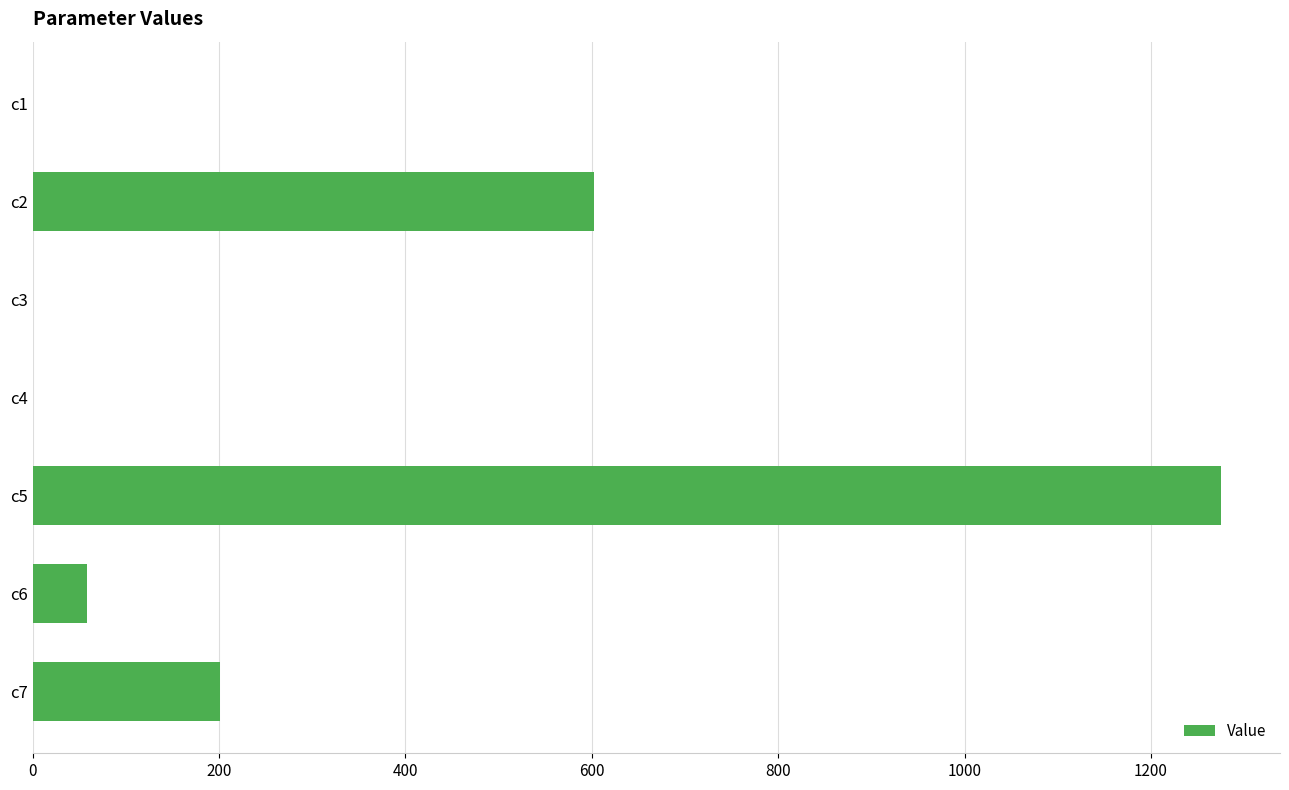

The value at c5 is 1274.7. True or false?

True